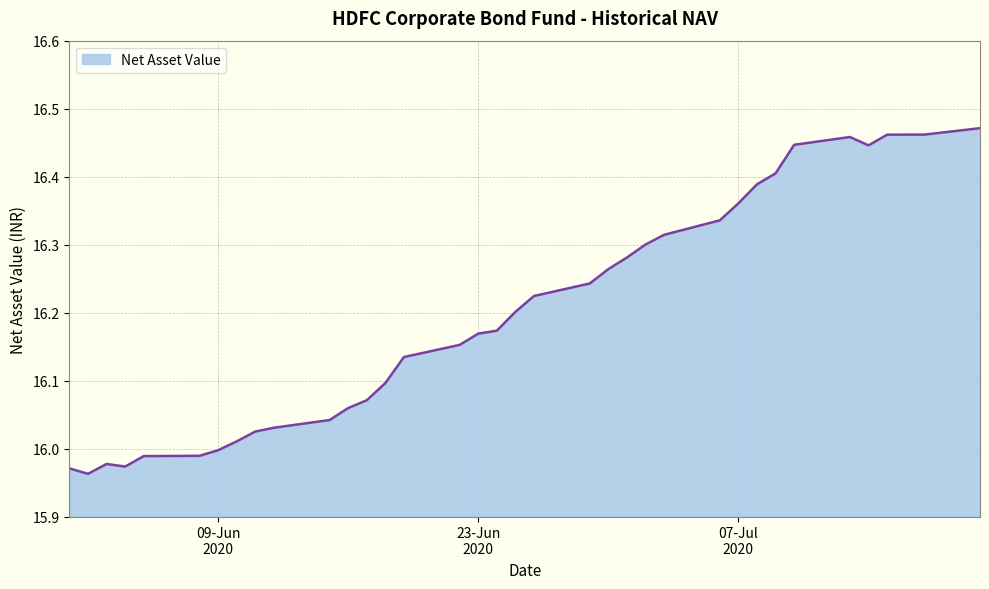

What is the difference between the maximum and minimum values?

0.5